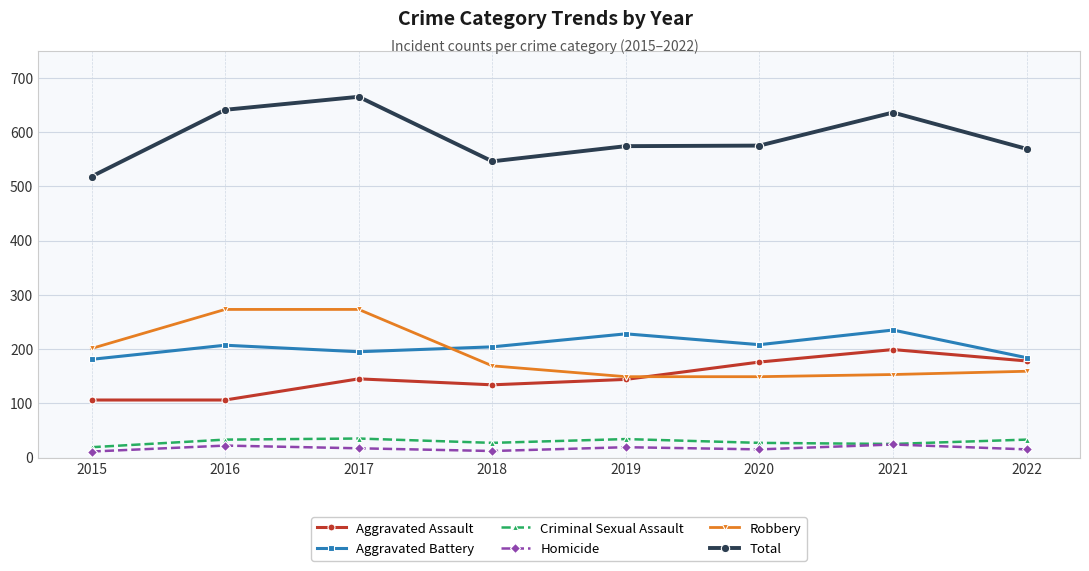

What is the greatest value displayed?

665